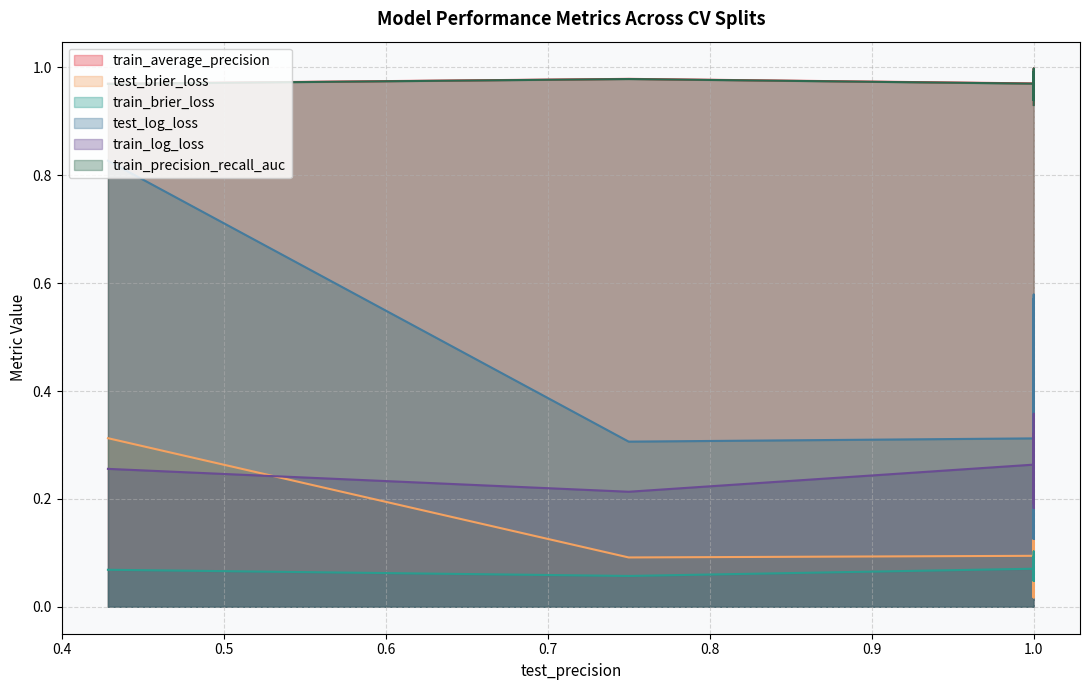

How many lines are shown in the chart?

6